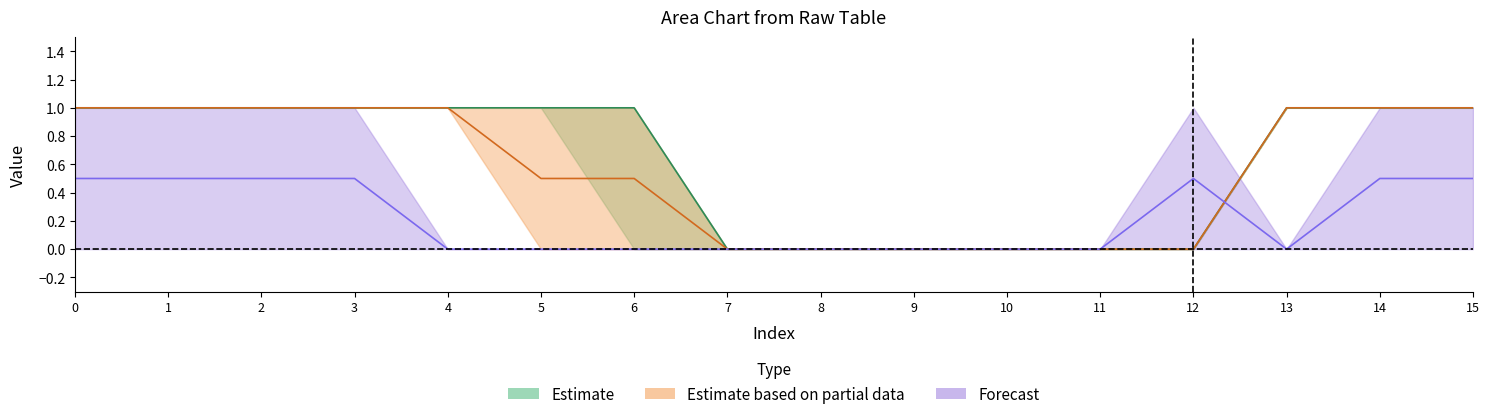

List the labels in order of col_1 value, largest first.

0, 1, 2, 3, 4, 5, 6, 13, 14, 15, 7, 8, 9, 10, 11, 12